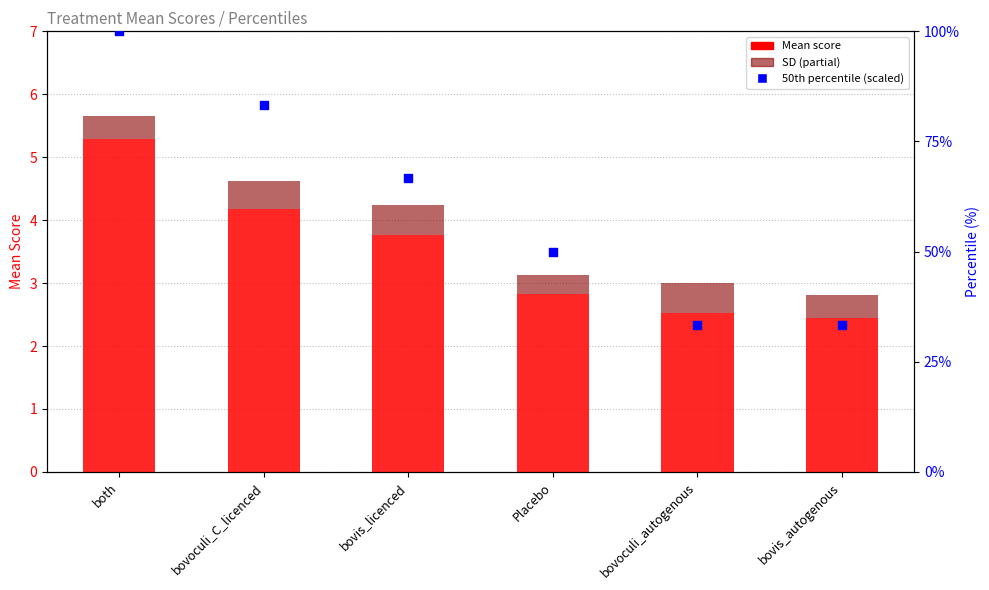

At how many categories does at least one series exceed 57?

3